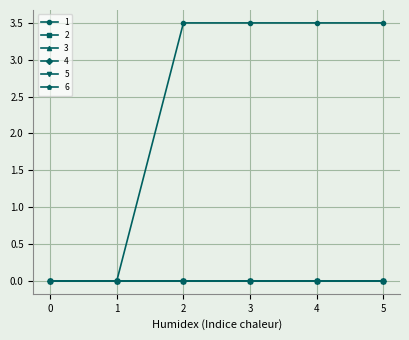

At which category is the sum across all series the highest?

2